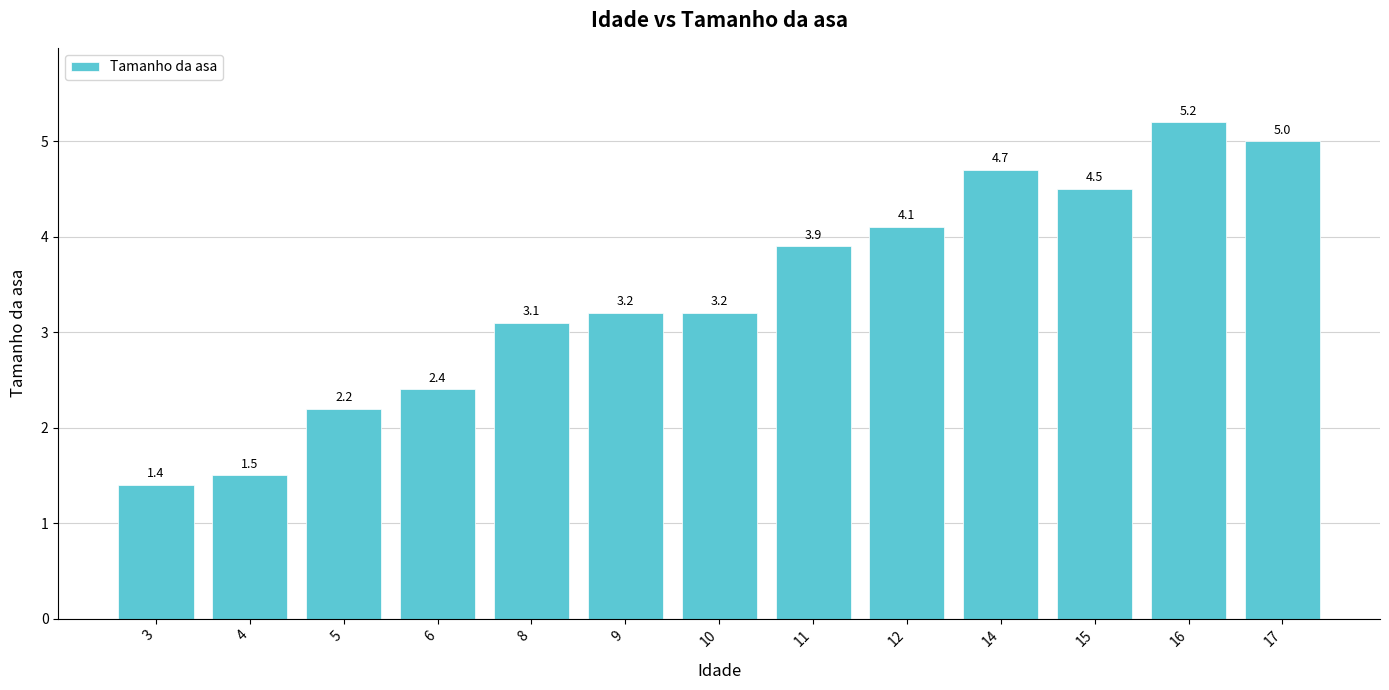

What is the sum of the values at 16 and 3?

6.6